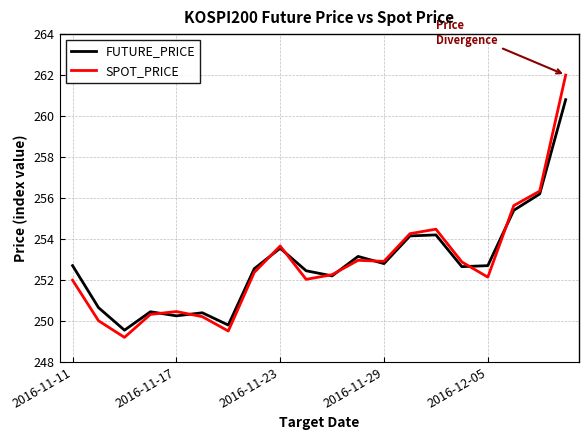

What is the maximum value shown in the chart?

262.0